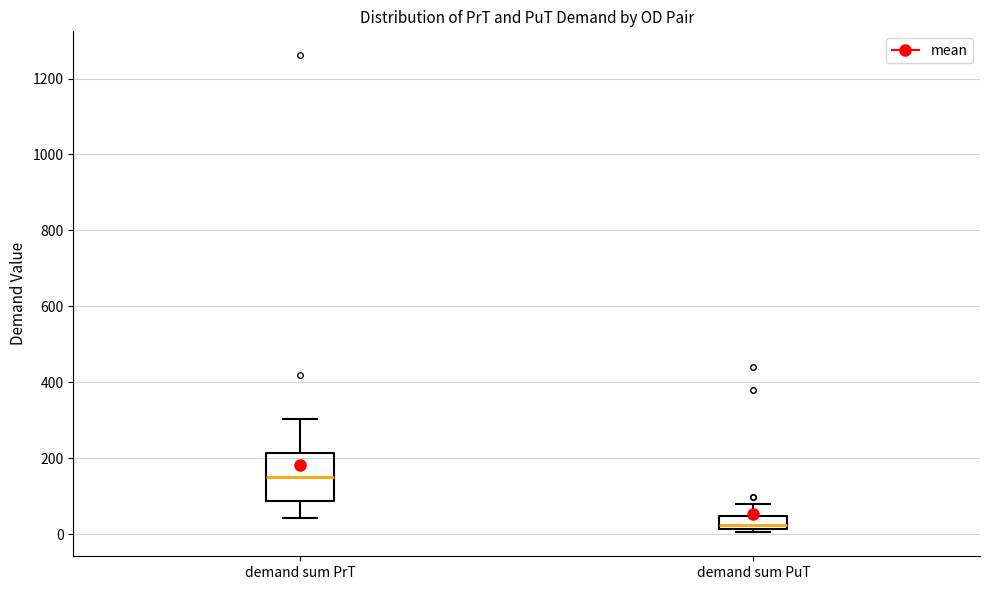

Comparing the boxes themselves (not the whiskers), which one is the tallest?

demand sum PrT